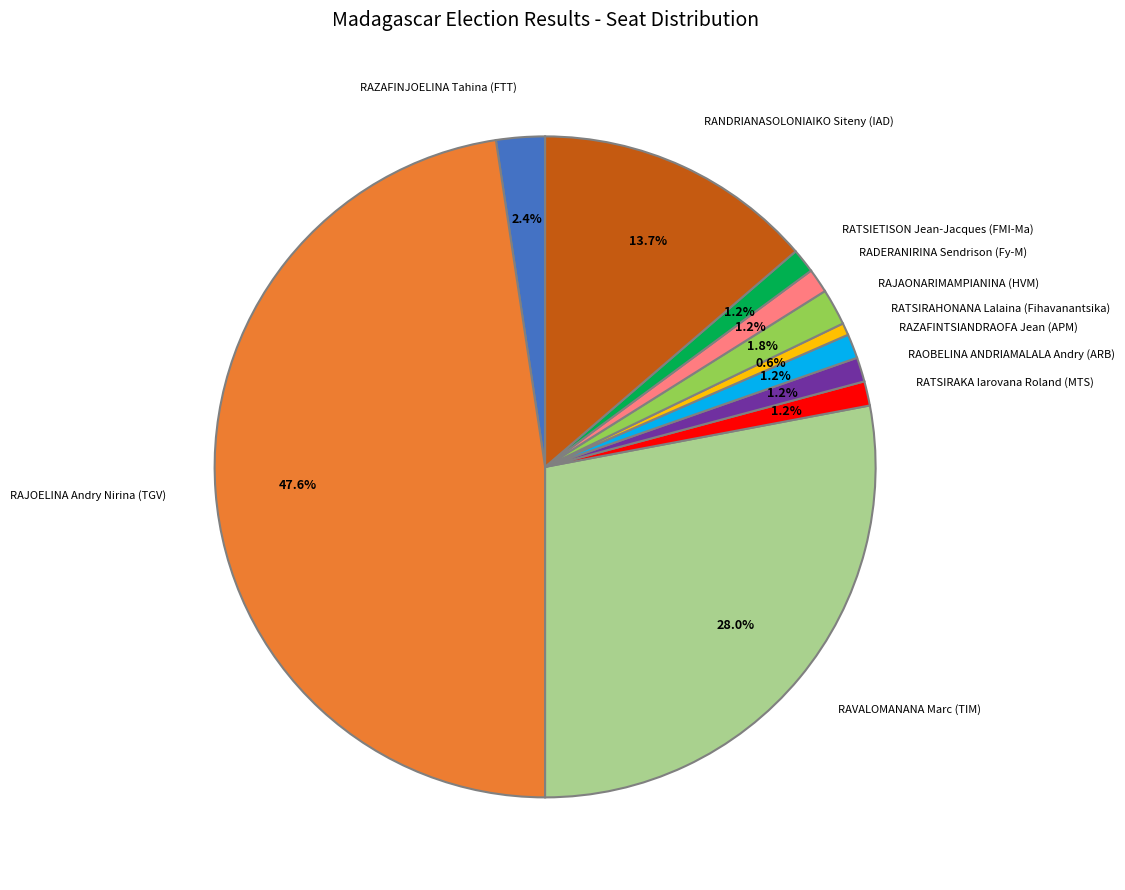

Which slice is the smallest?

RATSIRAHONANA Lalaina (Fihavanantsika)